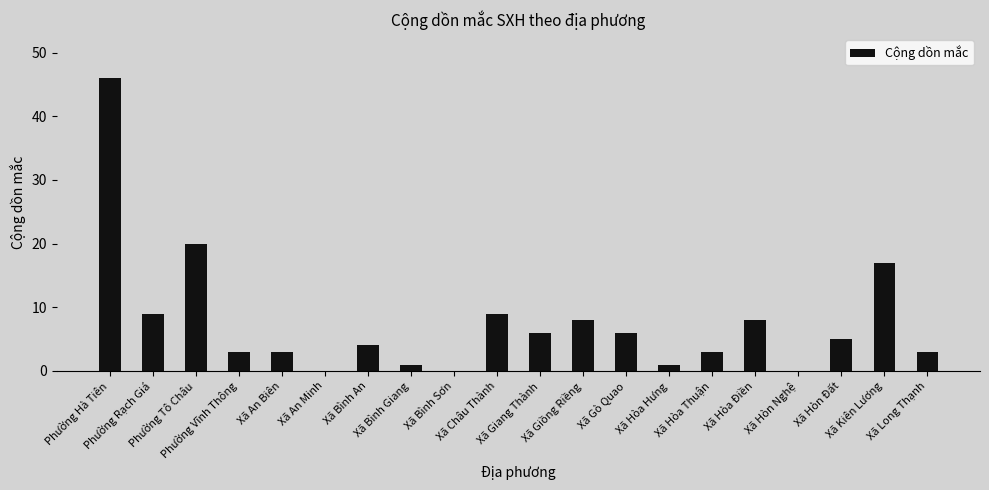

Are the bars horizontal?

No